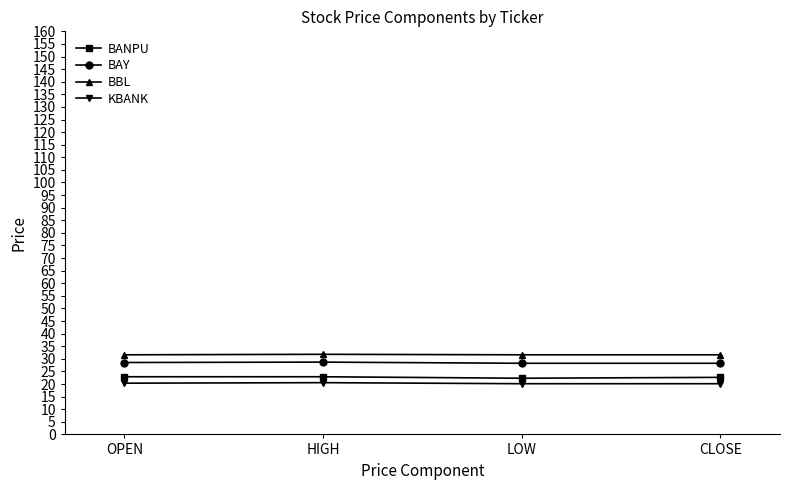

Read the BAY value at LOW.

28.2